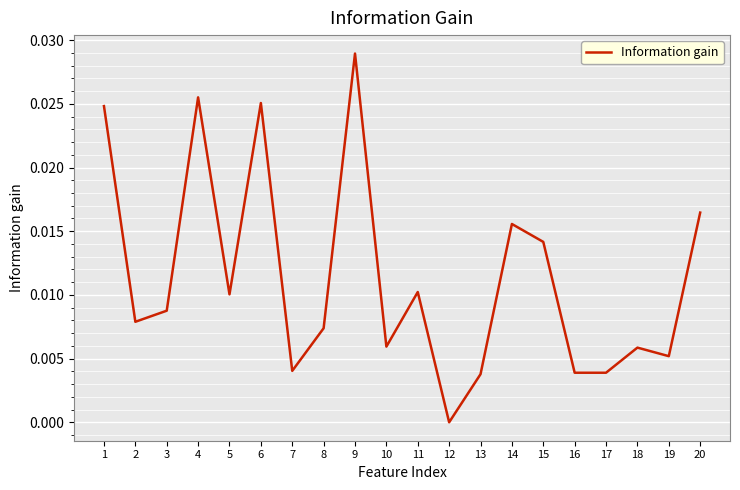

Which label corresponds to the smallest value in the chart?

12